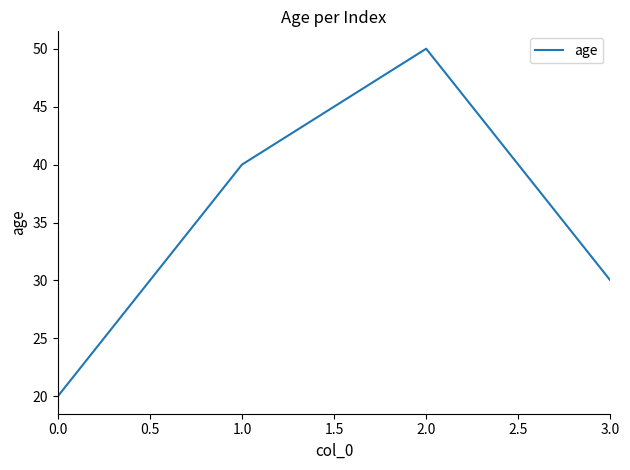

List the labels in order of value, smallest first.

0.0, 3.0, 1.0, 2.0